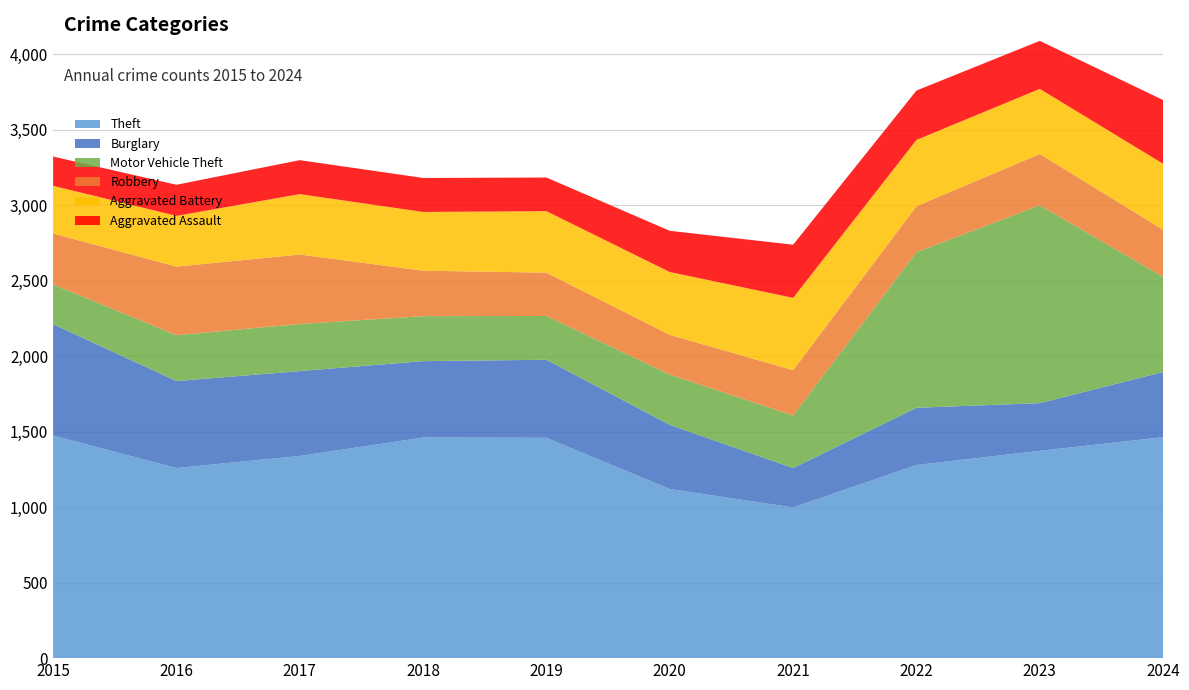

Reading left to right, transcribe all the data shown in this chart.

Theft: 1474	1259	1339	1461	1459	1120	998	1279	1373	1463
Burglary: 738	576	562	506	517	425	261	379	316	432
Motor Vehicle Theft: 263	304	312	298	290	333	348	1031	1310	630
Robbery: 337	454	460	301	287	263	300	304	340	312
Aggravated Battery: 316	336	400	389	407	416	479	439	431	437
Aggravated Assault: 194	206	225	225	223	273	352	327	318	422